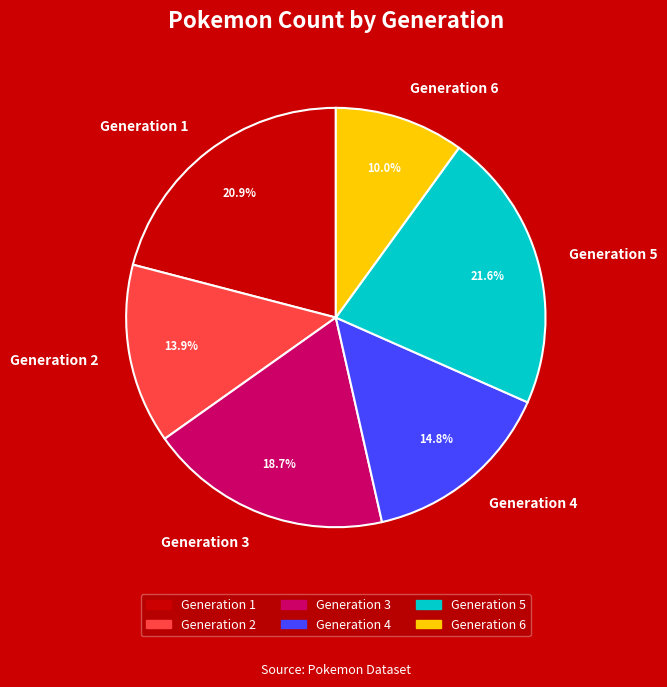

To the nearest percent, what portion does Generation 3 represent?

19%